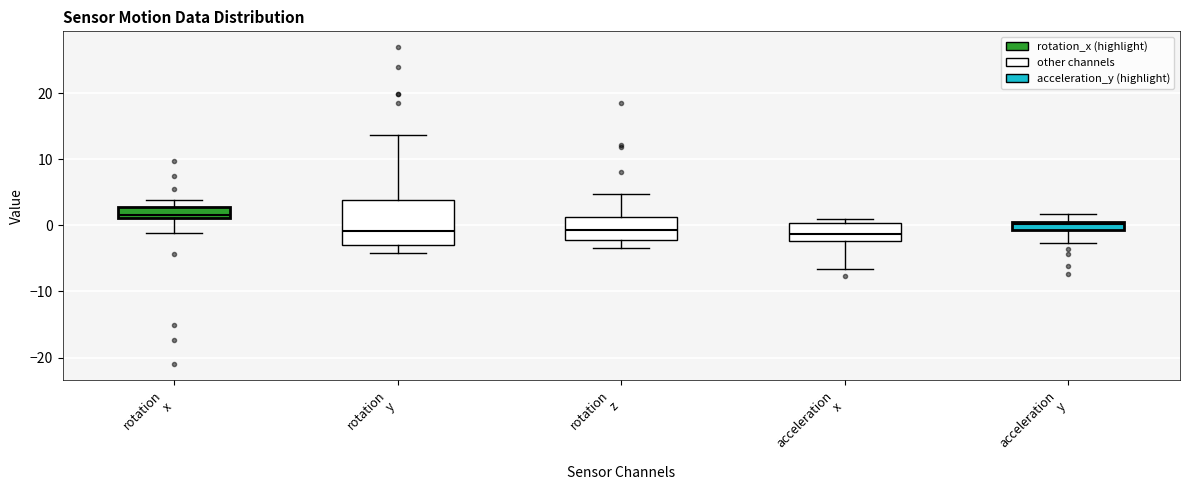

Where is the upper edge of the box for rotation z on the y-axis? The values are not printed on the chart, so give them approximately, as read against the axis.

1